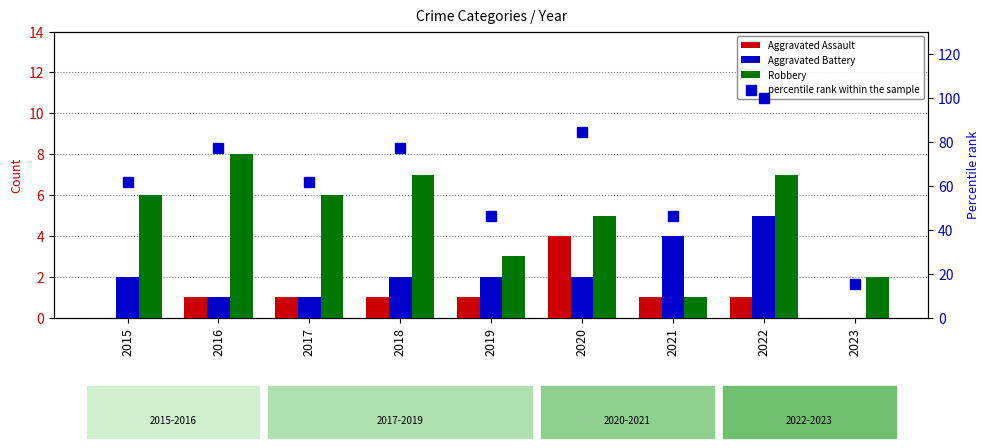

List the labels in order of Robbery value, smallest first.

2021, 2023, 2019, 2020, 2015, 2017, 2018, 2022, 2016